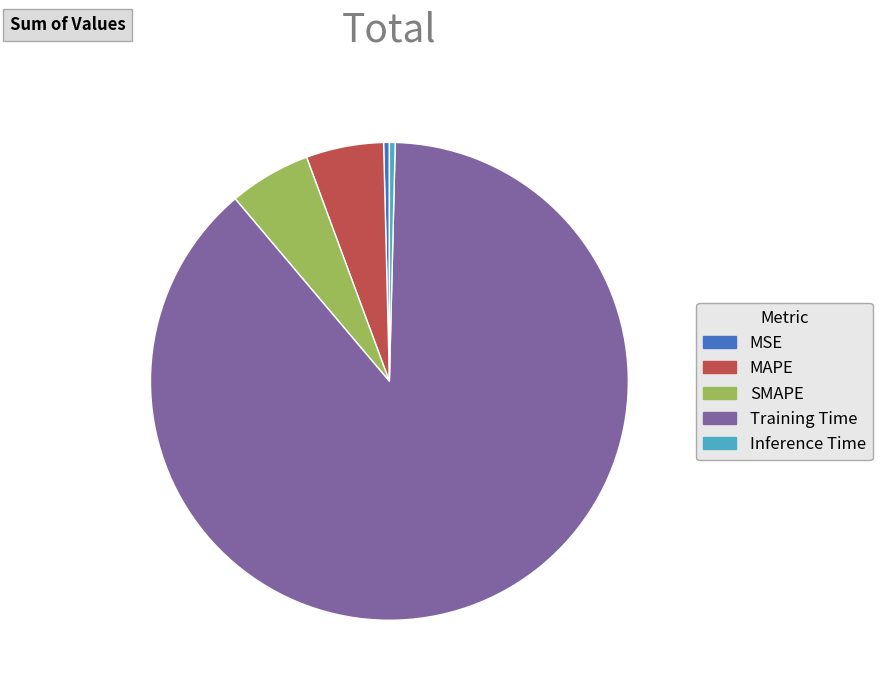

True or false: SMAPE accounts for 6% of the total.

True